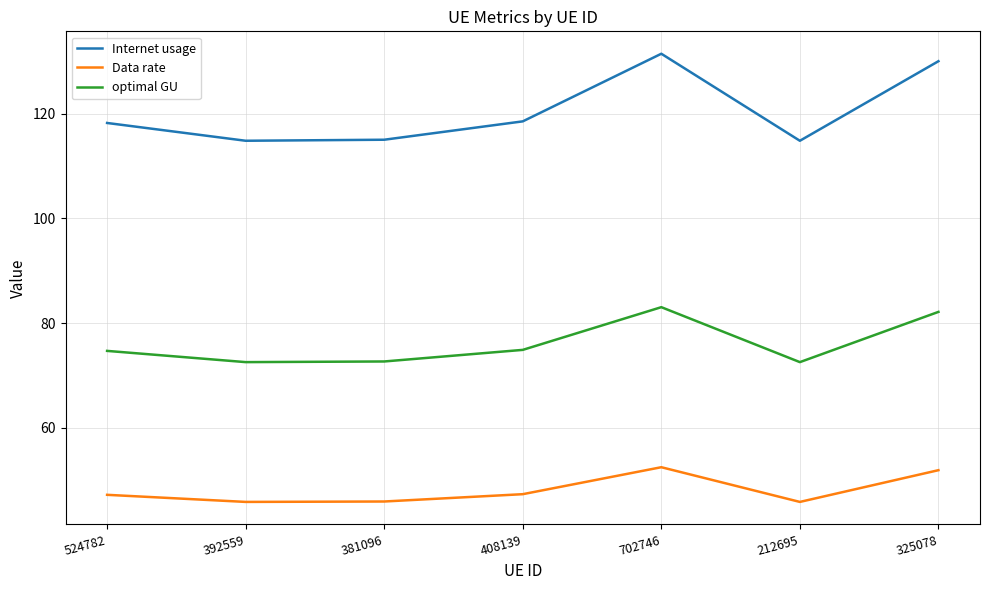

True or false: Internet usage and optimal GU cross at least once.

False